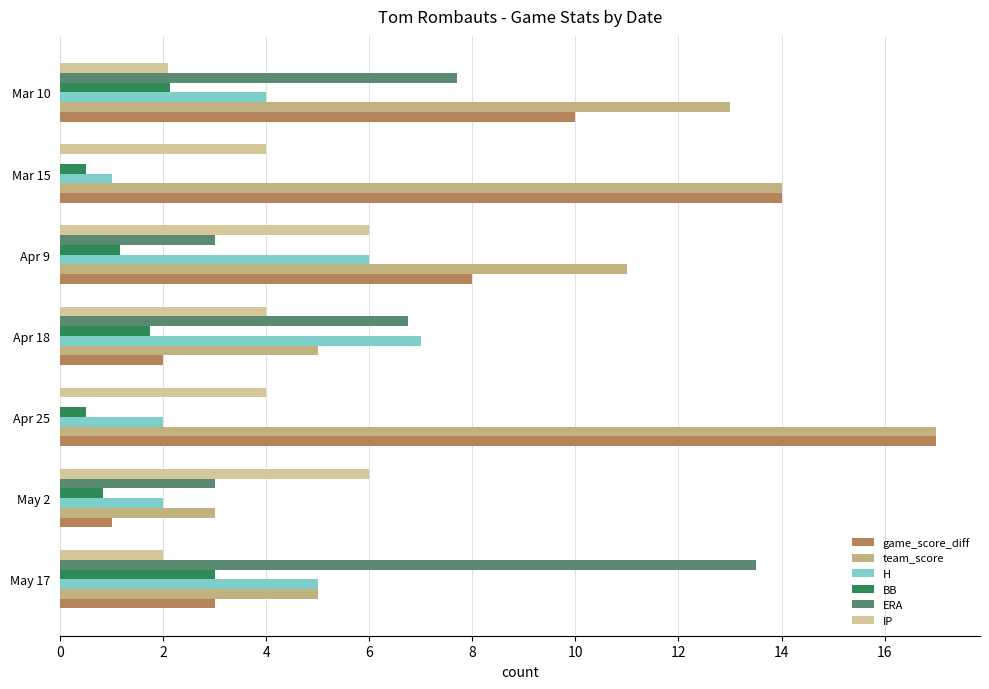

What is the average value of the BB series?

1.4